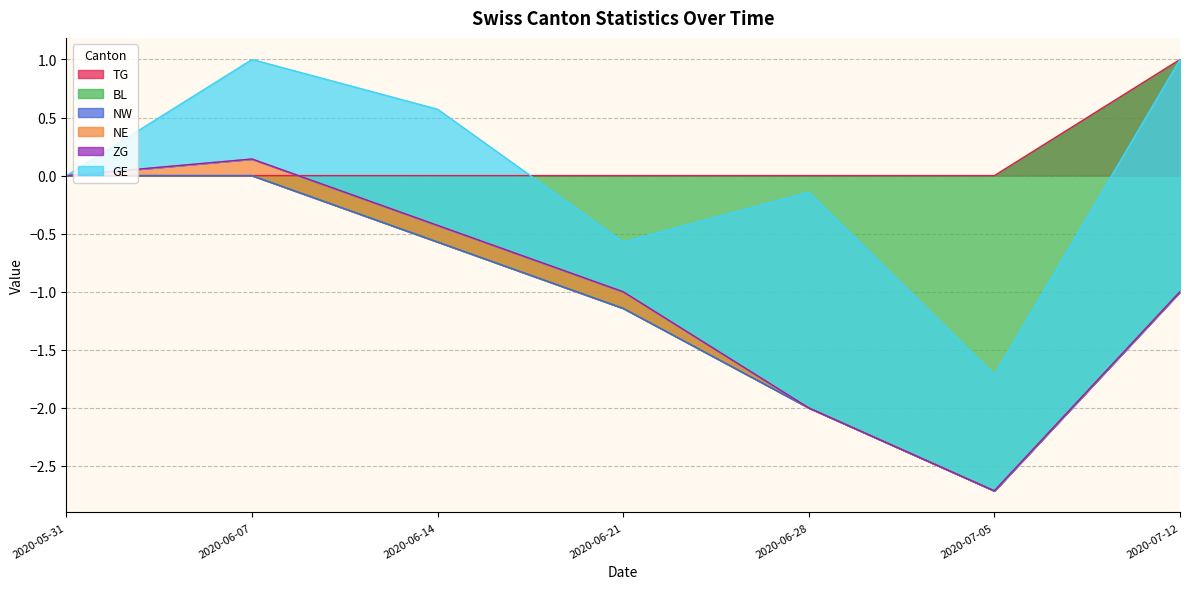

Is it true that TG equals 0 at 2020-05-31?

True